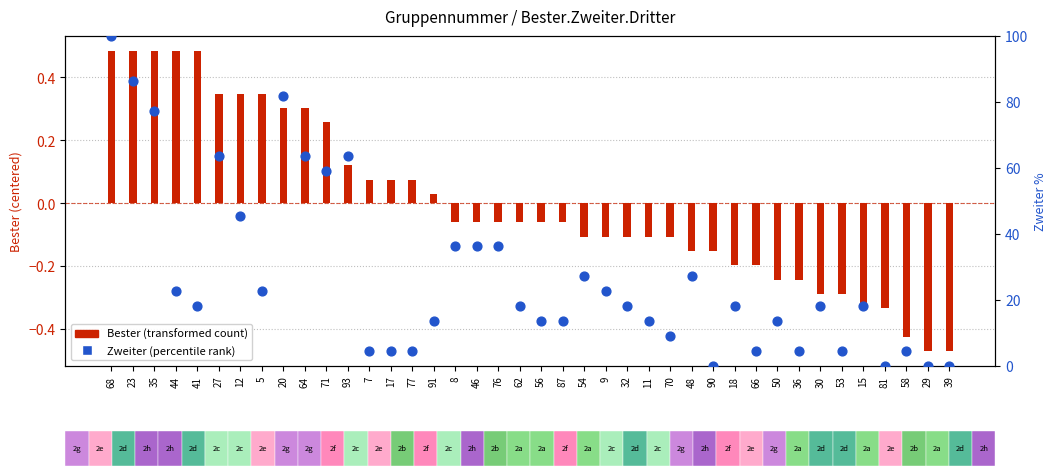

Which series reaches the minimum Y coordinate?

Bester (transformed count)